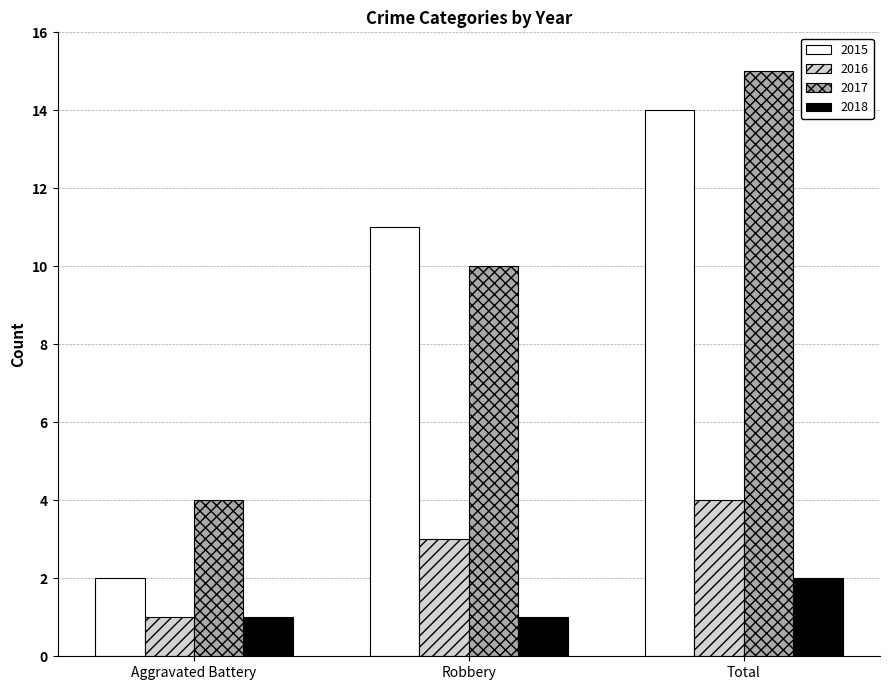

At how many categories does at least one series exceed 5?

2